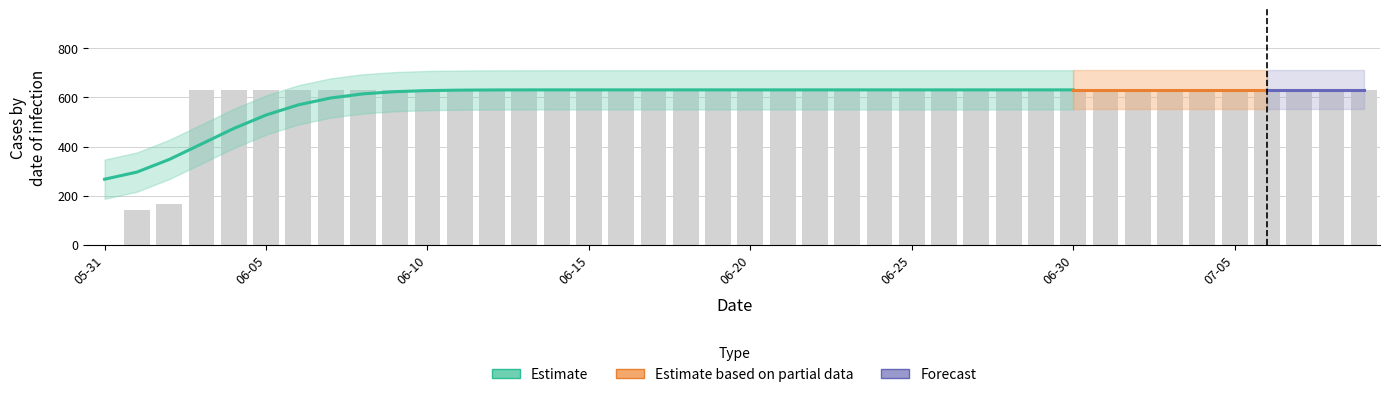

List the labels in order of value, smallest first.

2020-05-31, 2020-06-01, 2020-06-02, 2020-06-03, 2020-06-04, 2020-06-05, 2020-06-06, 2020-06-07, 2020-06-08, 2020-06-09, 2020-06-10, 2020-06-11, 2020-06-12, 2020-06-13, 2020-06-14, 2020-06-15, 2020-06-16, 2020-06-17, 2020-06-18, 2020-06-19, 2020-06-20, 2020-06-21, 2020-06-22, 2020-06-23, 2020-06-24, 2020-06-25, 2020-06-26, 2020-06-27, 2020-06-28, 2020-06-29, 2020-06-30, 2020-07-01, 2020-07-02, 2020-07-03, 2020-07-04, 2020-07-05, 2020-07-06, 2020-07-07, 2020-07-08, 2020-07-09